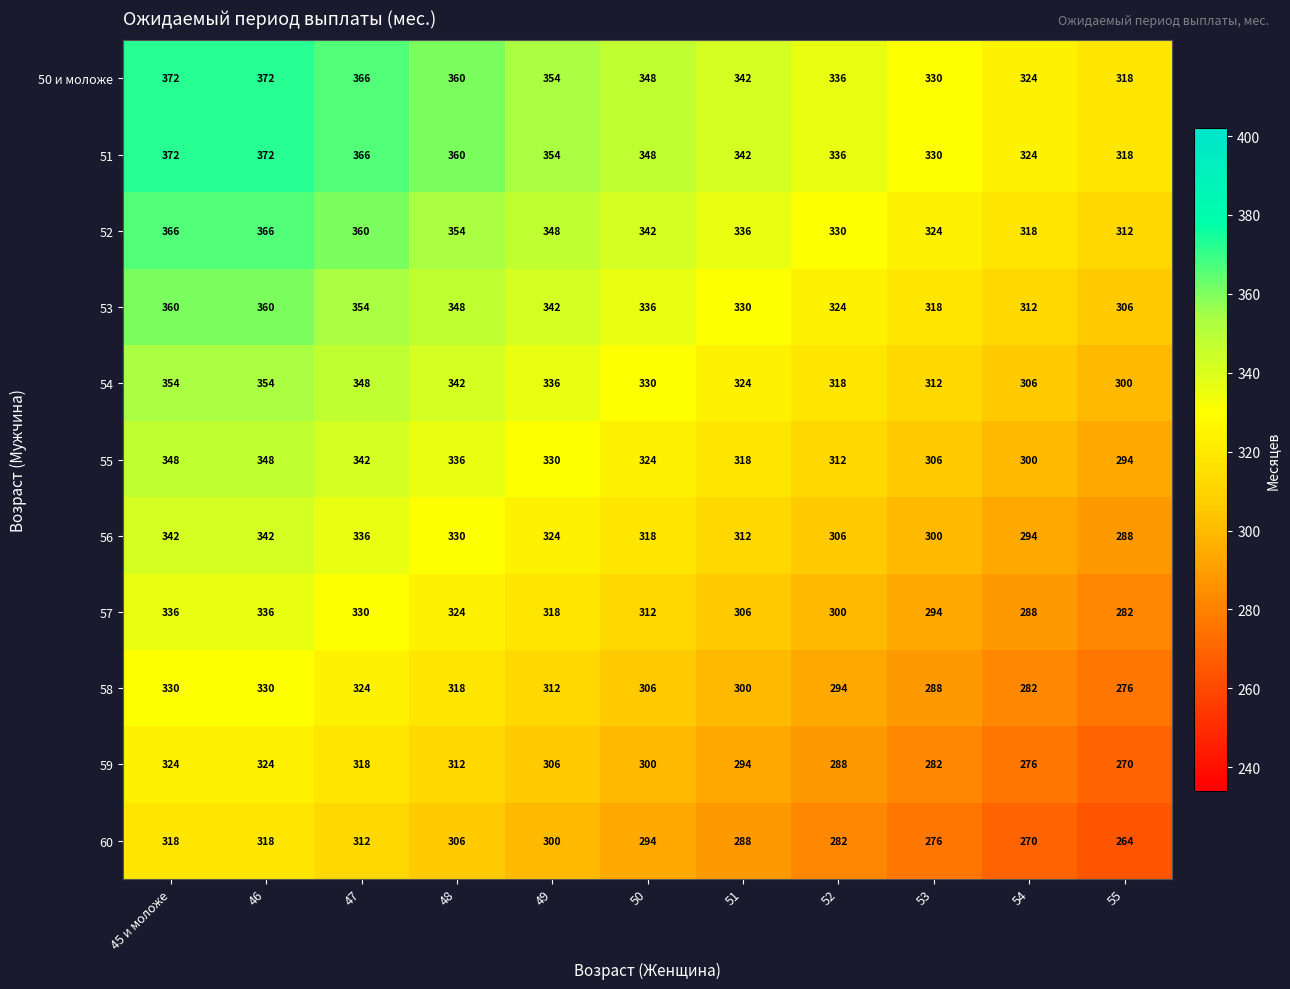

What is the highest value of the 54 series?

354